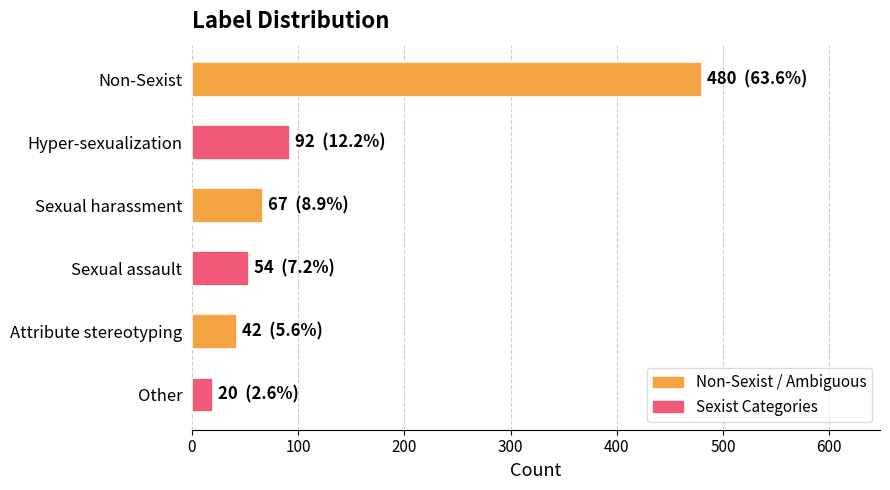

What is the average value?

126